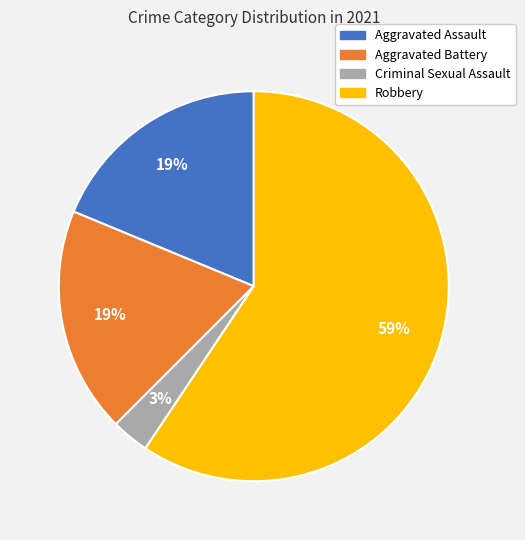

Which slice is the largest?

Robbery